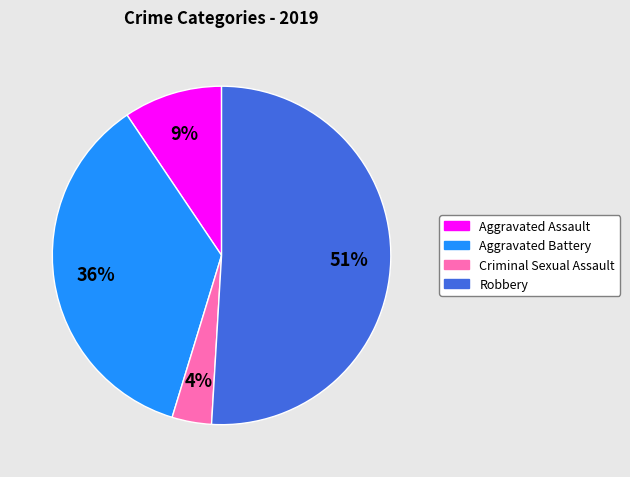

Which slice is the largest?

Robbery